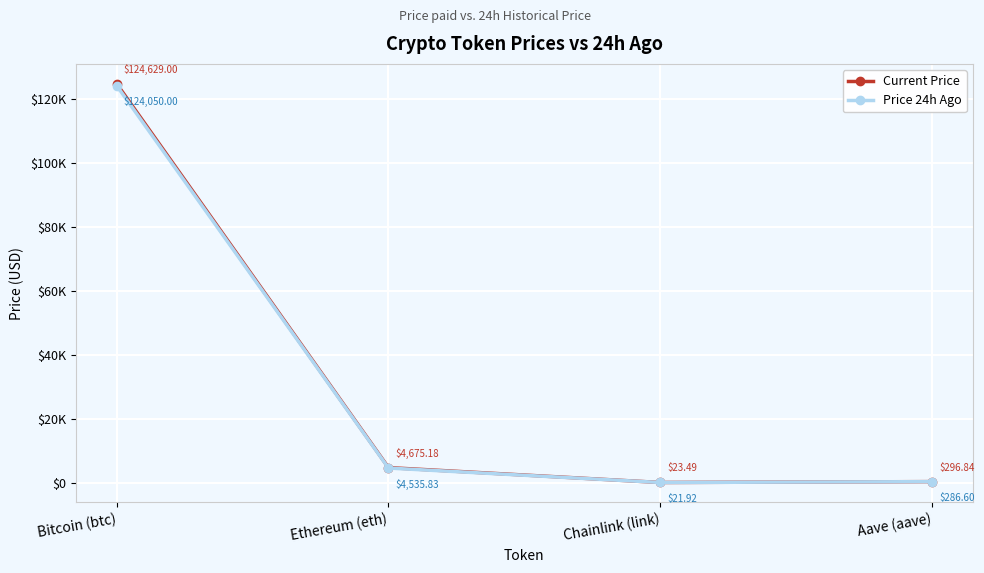

Reading left to right, extract all data points from this chart.

Current Price: Bitcoin (btc)=124629.0	Ethereum (eth)=4675.2	Chainlink (link)=23.5	Aave (aave)=296.8
Price 24h Ago: Bitcoin (btc)=124050.0	Ethereum (eth)=4535.8	Chainlink (link)=21.9	Aave (aave)=286.6